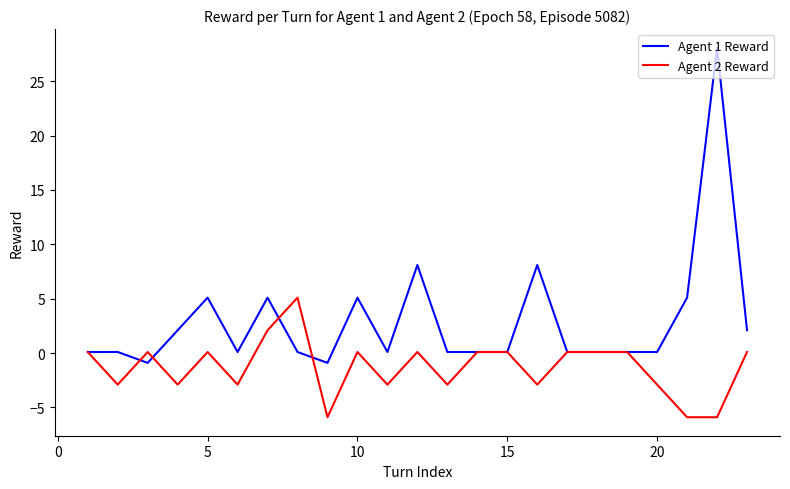

List the series in order of their overall mean, lowest first.

Agent 2 Reward, Agent 1 Reward